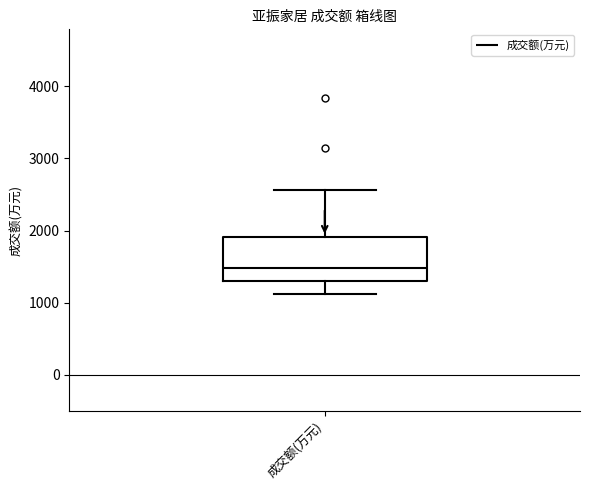

Read this box plot against the y-axis: the position of the median line, the range covered by the box, and the ends of both whiskers. The values are not printed on the chart, so give them approximately, as read against the axis.

median 1500, box 1300 to 1900, whiskers 1100 to 2600